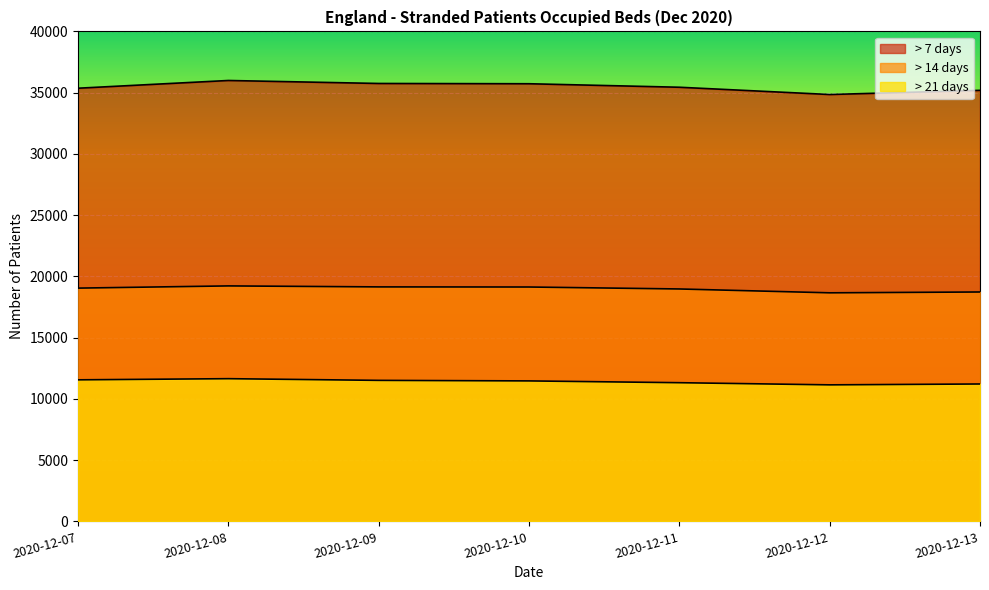

True or false: > 21 days and > 7 days cross at least once.

False